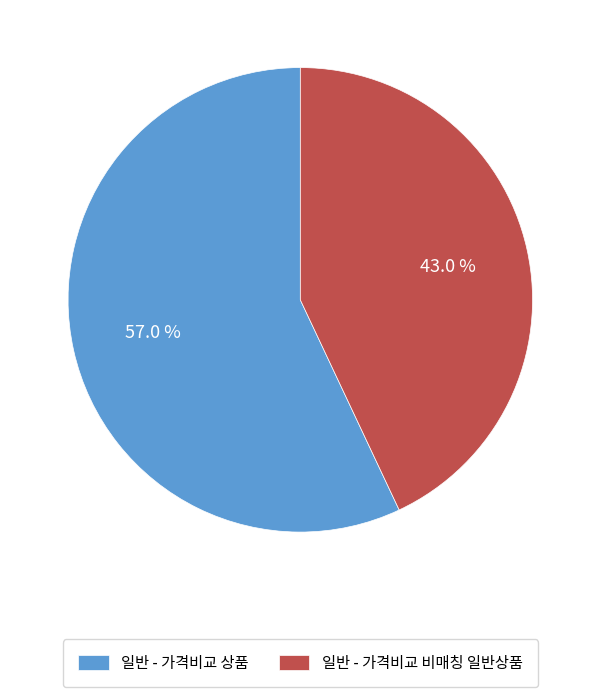

Approximately how many times larger is the value at 일반 - 가격비교 비매칭 일반상품 compared to 일반 - 가격비교 상품?

0.8